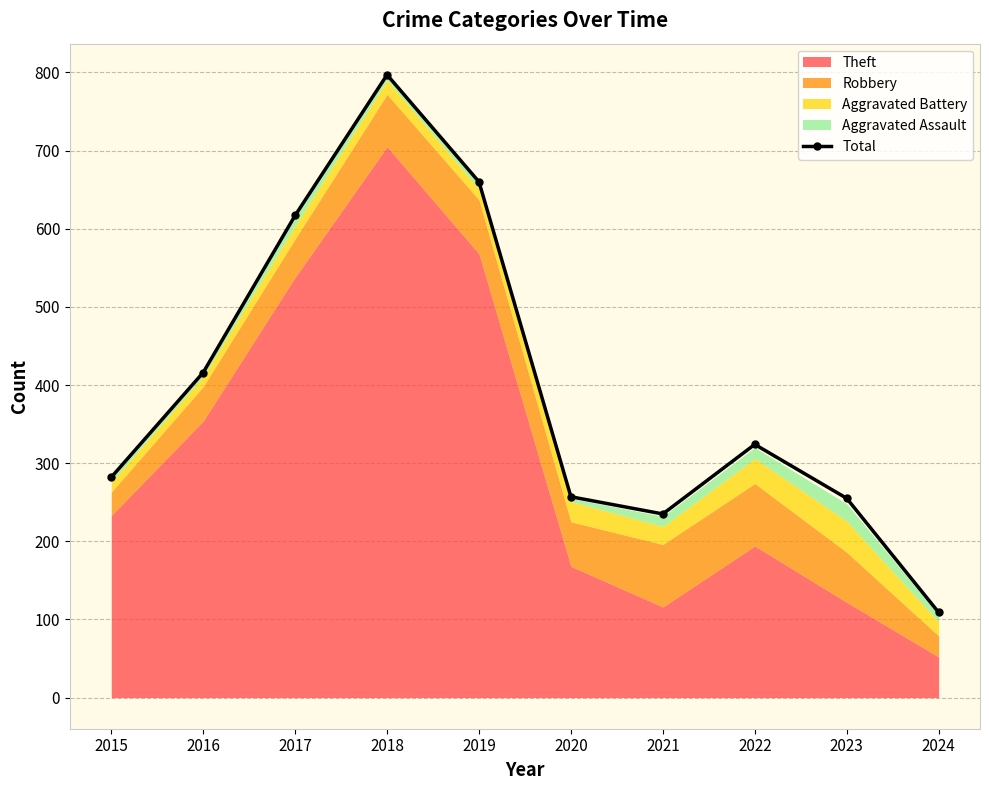

What is the greatest value displayed?

797